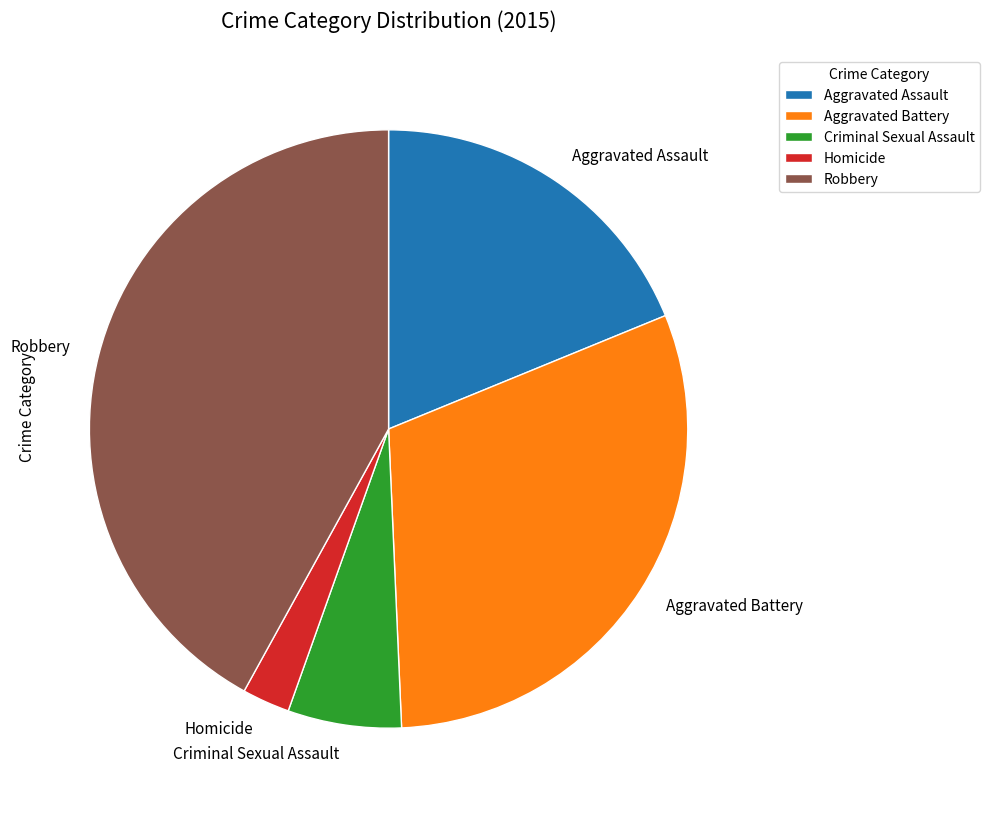

True or false: Robbery accounts for 42% of the total.

True